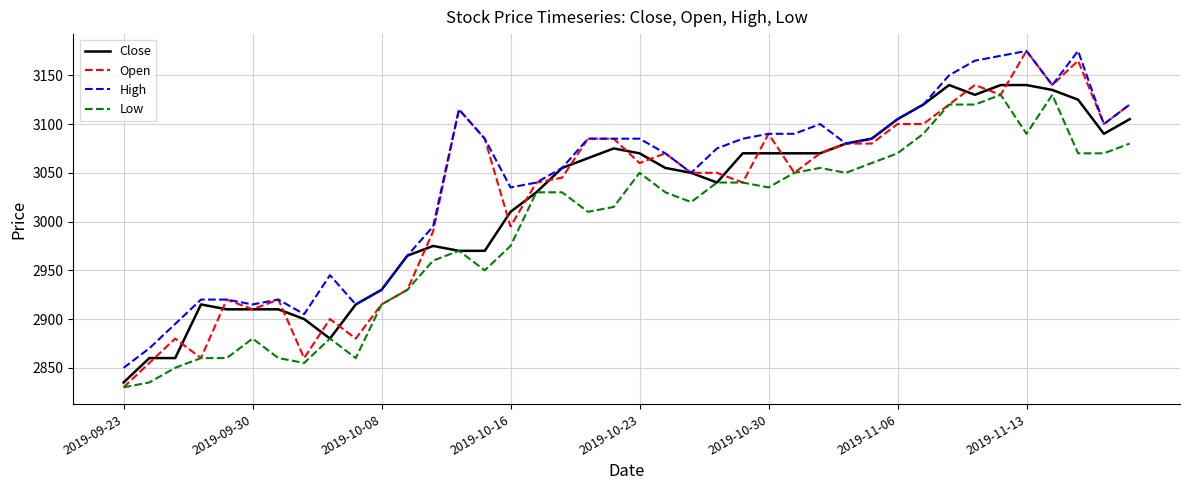

What is the difference between the second highest and minimum values in the Close series?

305